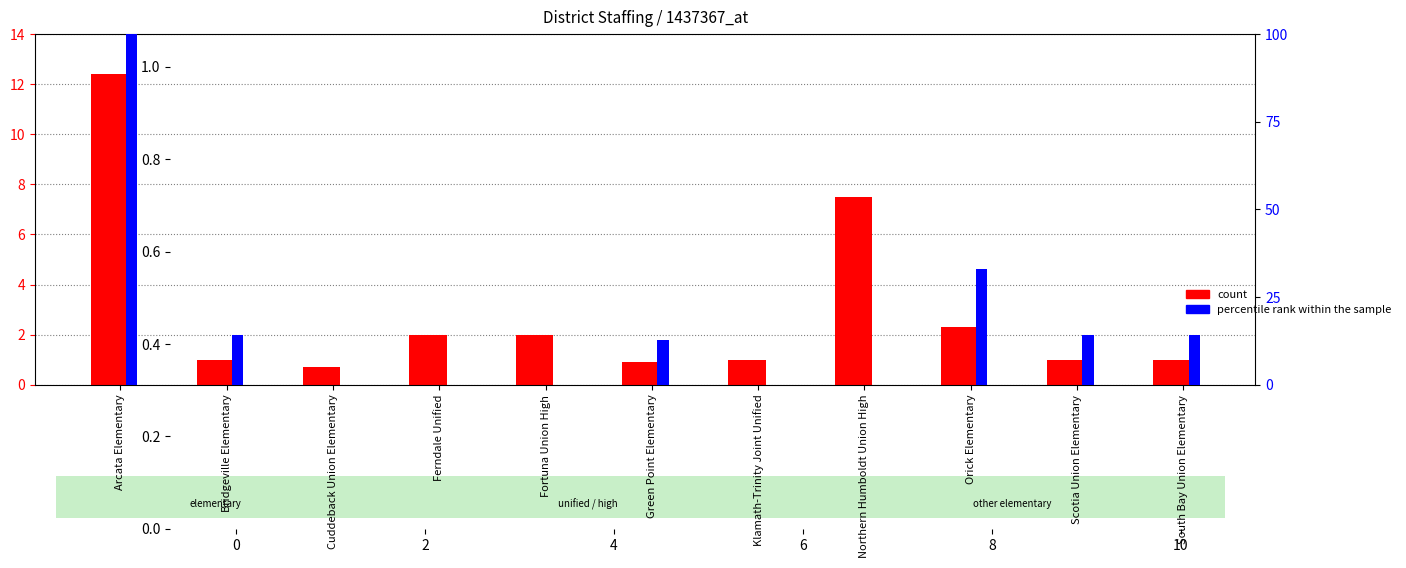

At which category does the chart reach its minimum across all series?

Cuddeback Union Elementary